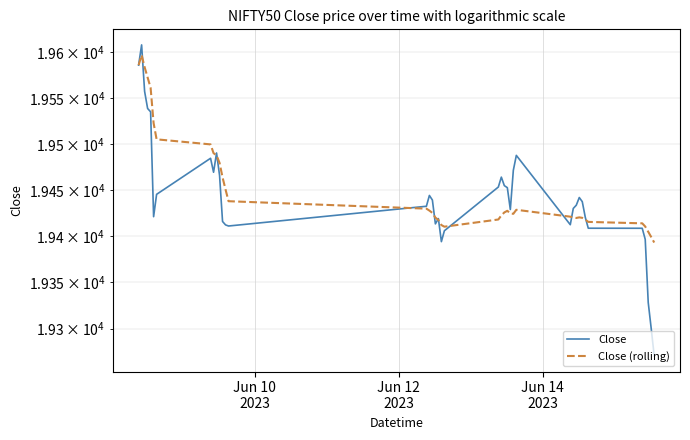

What is the highest value of the Close series?

19608.3